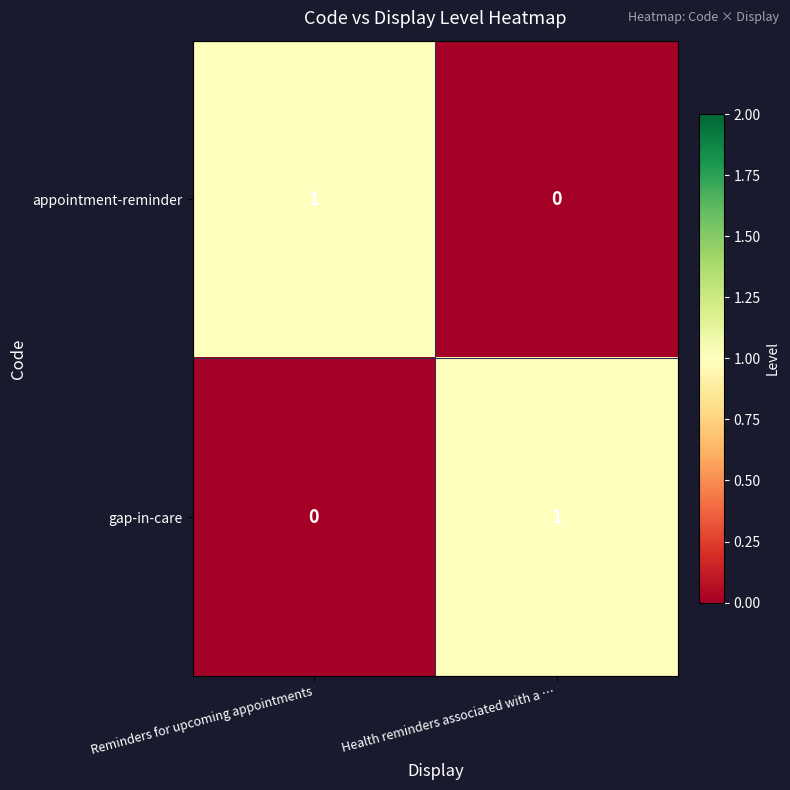

Reading left to right, extract all data points from this chart.

appointment-reminder: Reminders for upcoming appointments=1	Health reminders associated with a …=0
gap-in-care: Reminders for upcoming appointments=0	Health reminders associated with a …=1